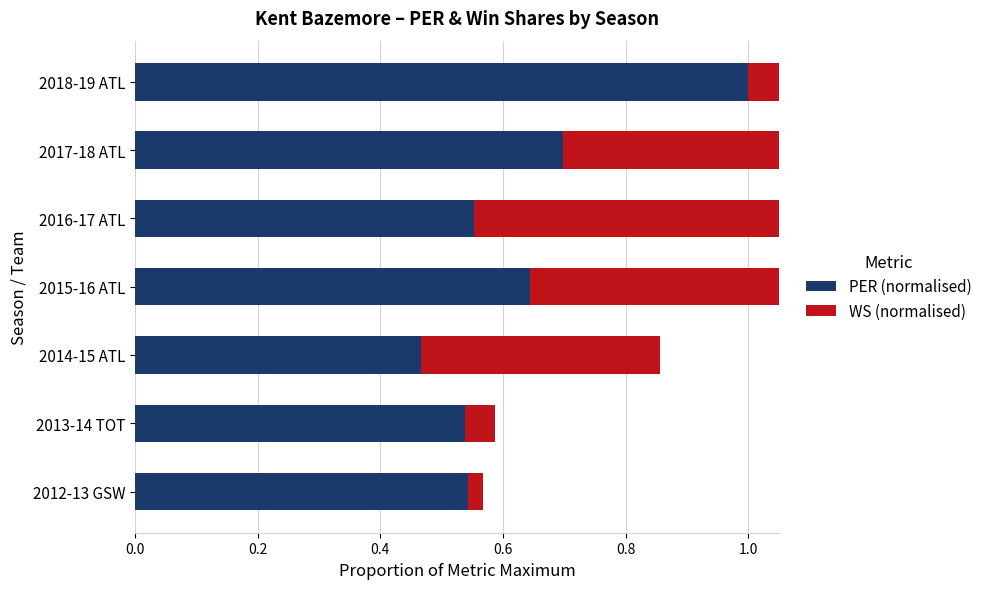

What is the difference between the second highest and second lowest values in the WS (normalised) series?

0.5